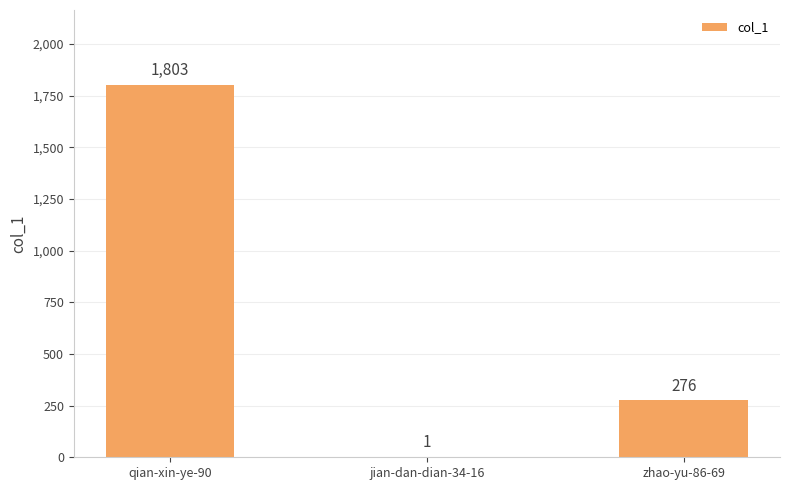

Which category has the highest value across all series?

qian-xin-ye-90